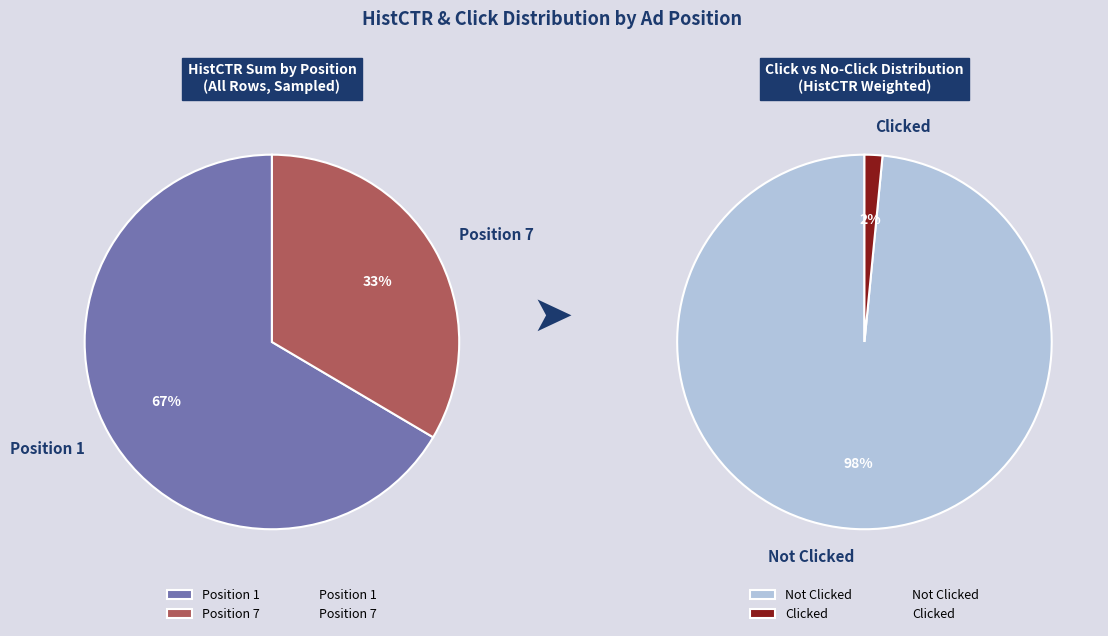

Which has a higher value, Position 7 or Position 1?

Position 1